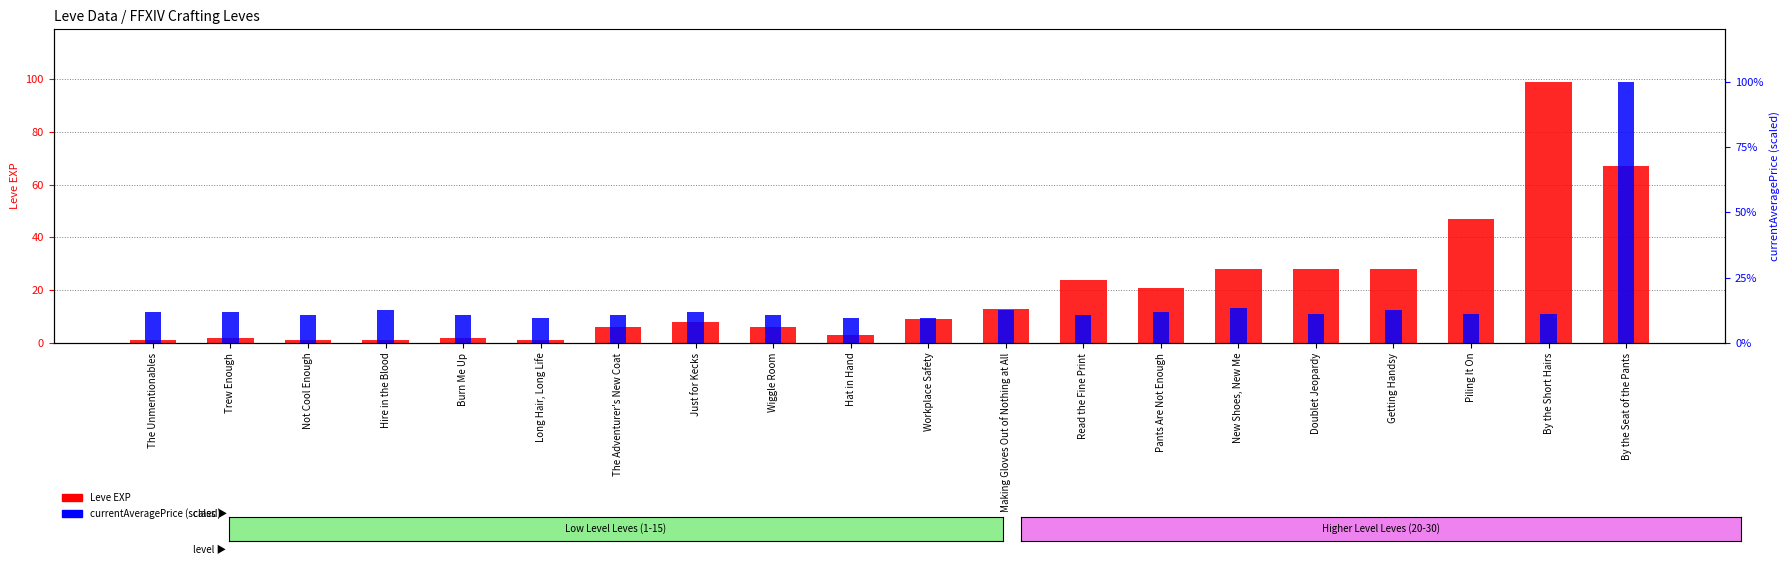

What is the difference between the maximum and minimum values in the Leve EXP series?

98.0